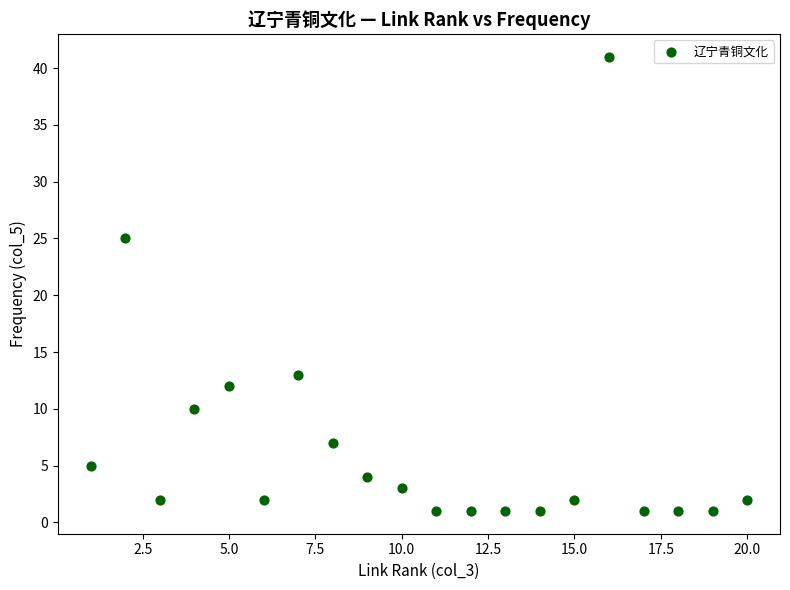

What Y value in the scatter plot is closest to 21?

25